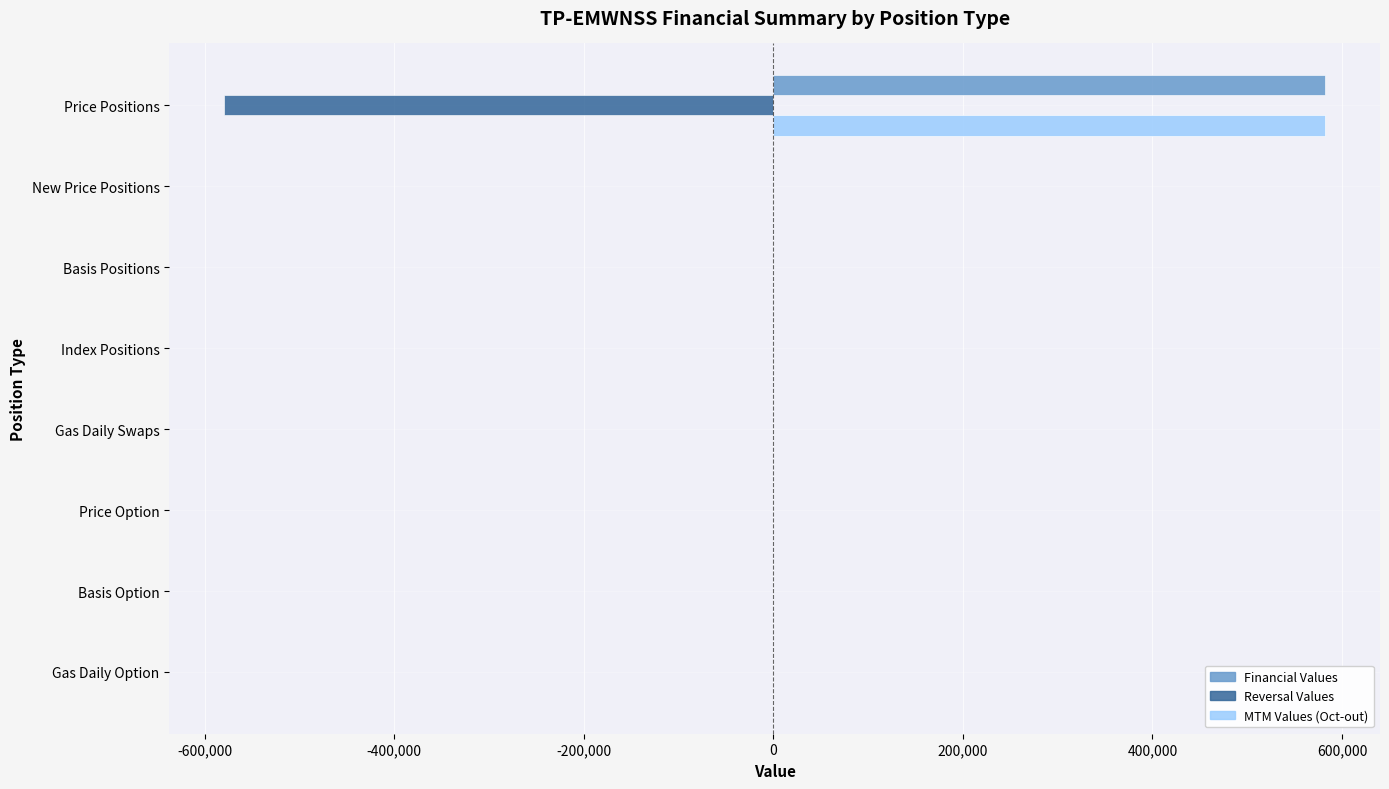

At which category is the sum across all series the highest?

Price Positions